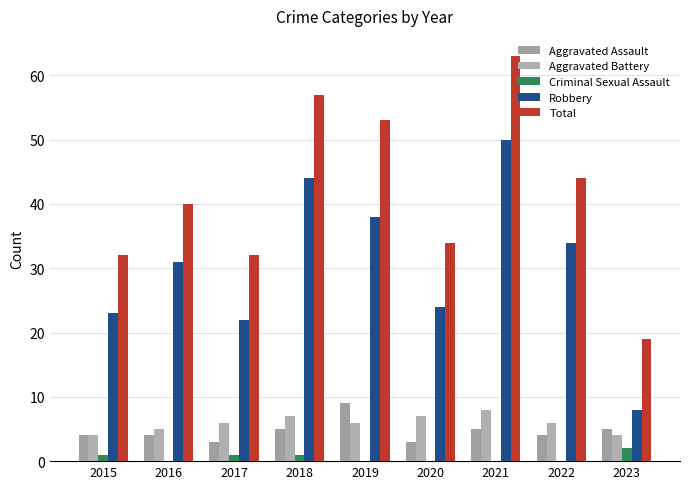

What is the greatest value displayed?

63